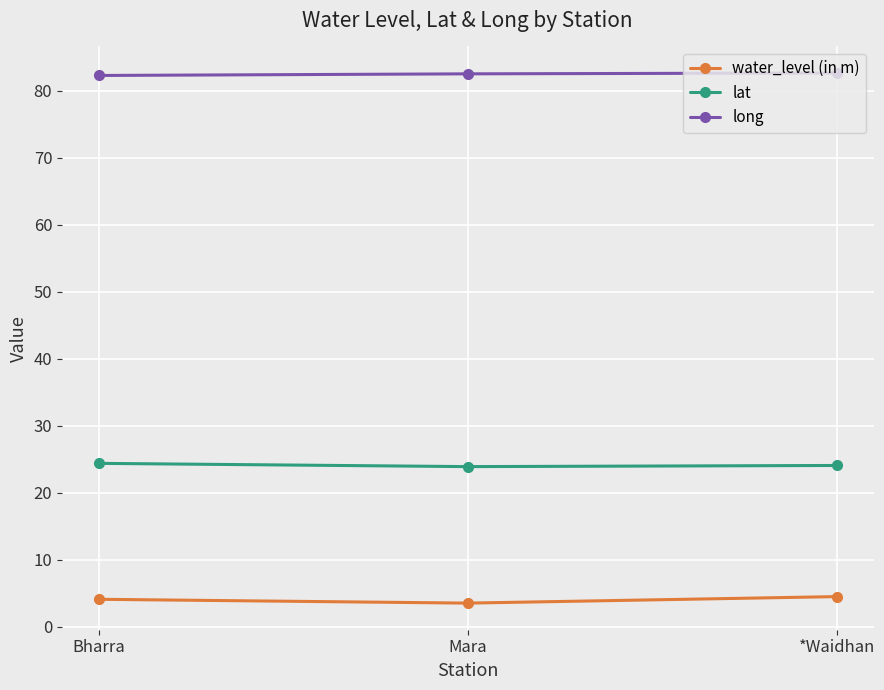

What is the greatest value displayed?

82.6